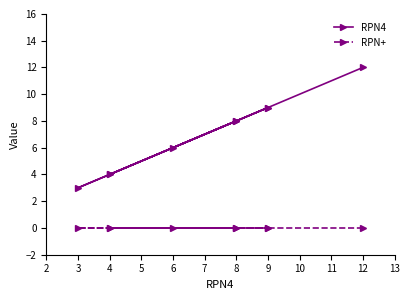

True or false: RPN+ and RPN4 cross at least once.

False